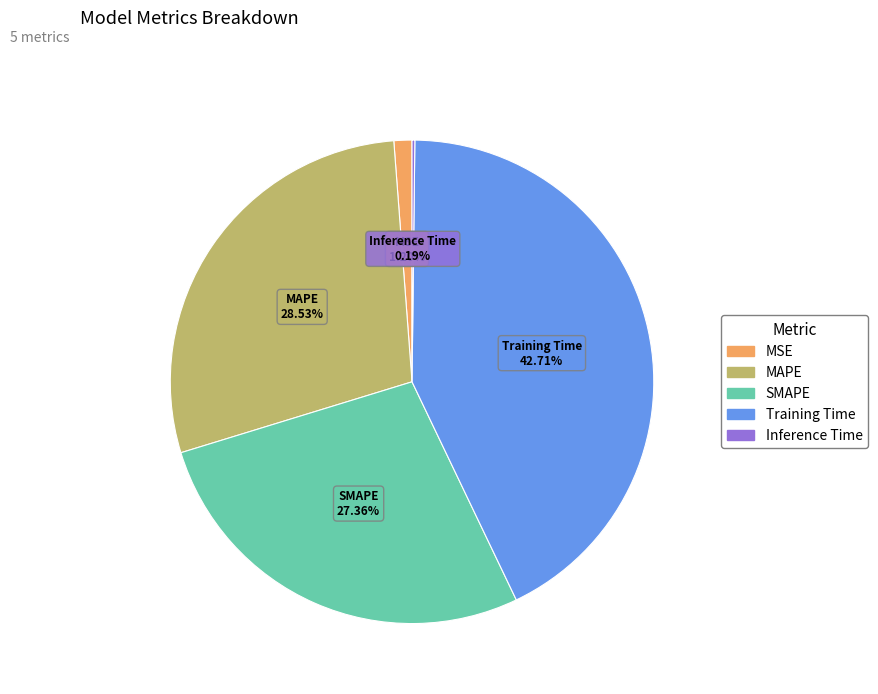

To the nearest percent, what portion does Training Time represent?

43%